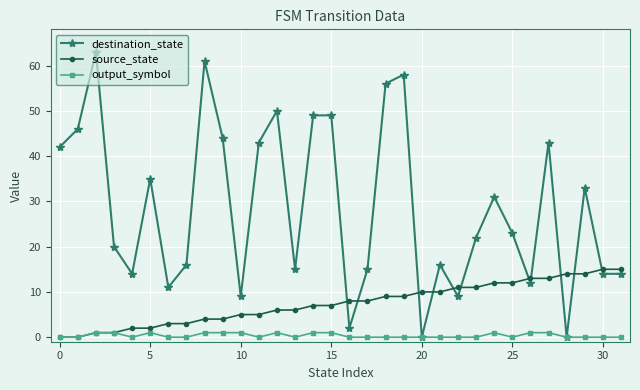

How many values in the source_state series are below 8?

16